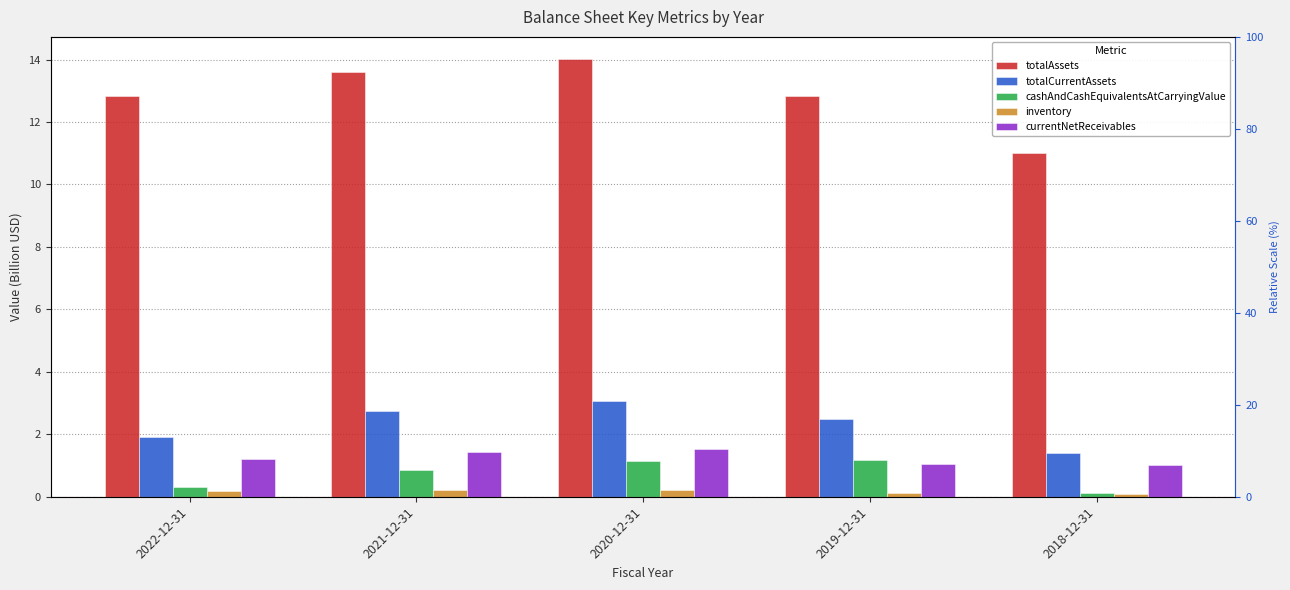

The totalAssets series shows 12.8 at 2019-12-31. True or false?

True